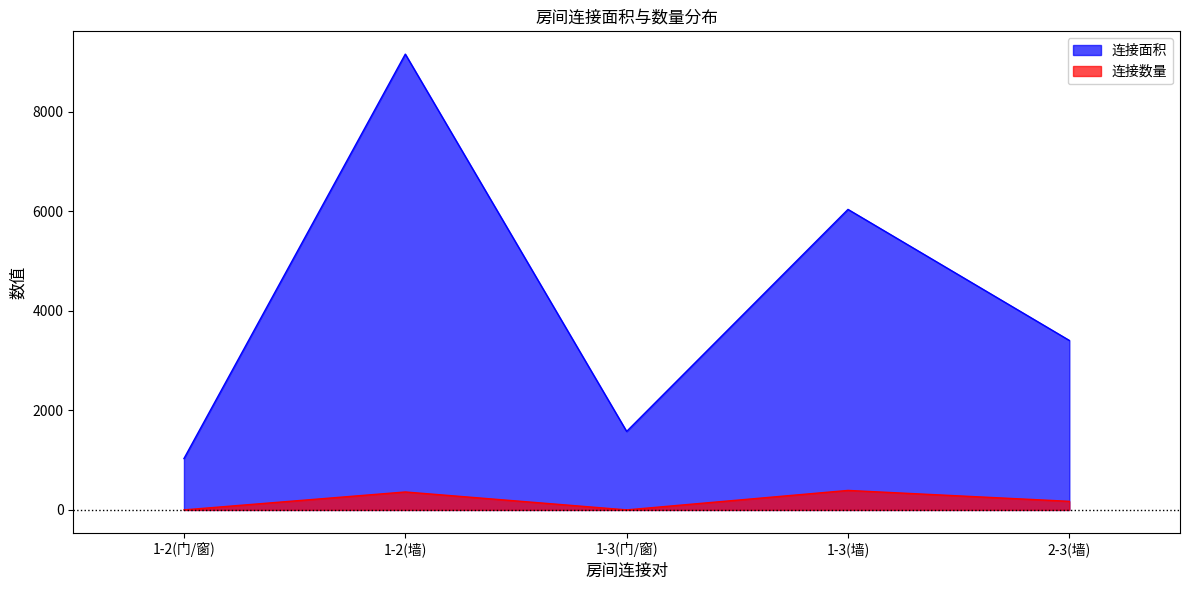

How many interior local peaks does the 连接数量 series have?

2